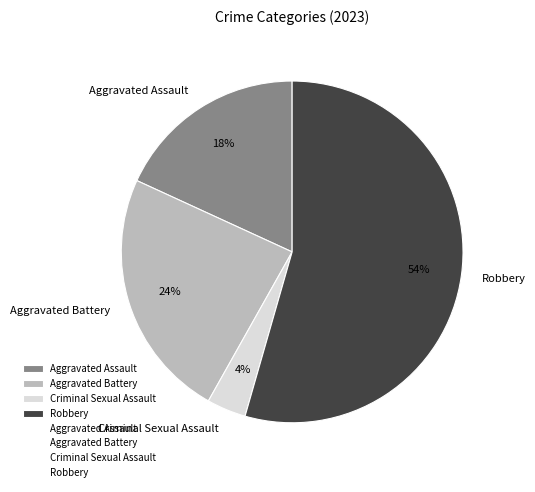

Count the number of slices in the pie.

4